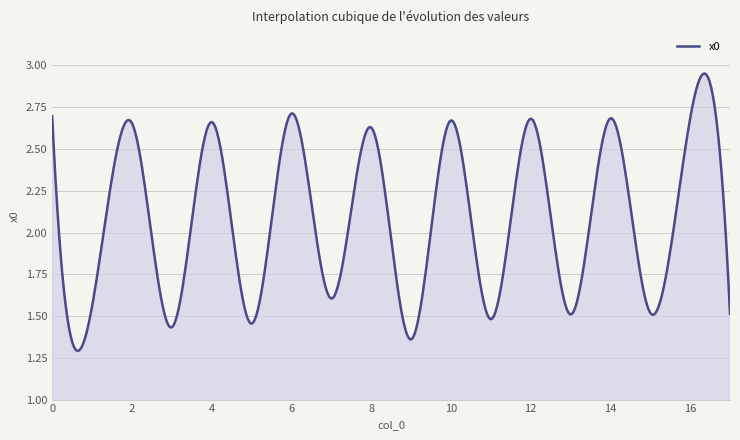

How many categories are shown in the chart?

400